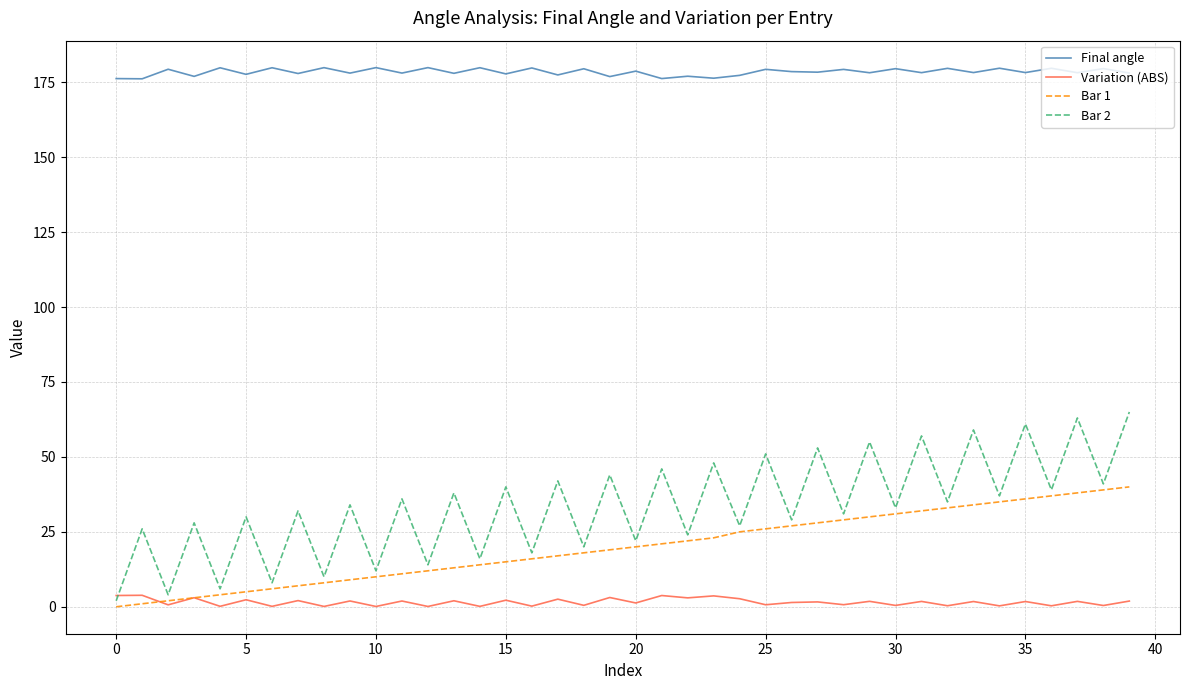

Which series has the widest spread of values?

Bar 2